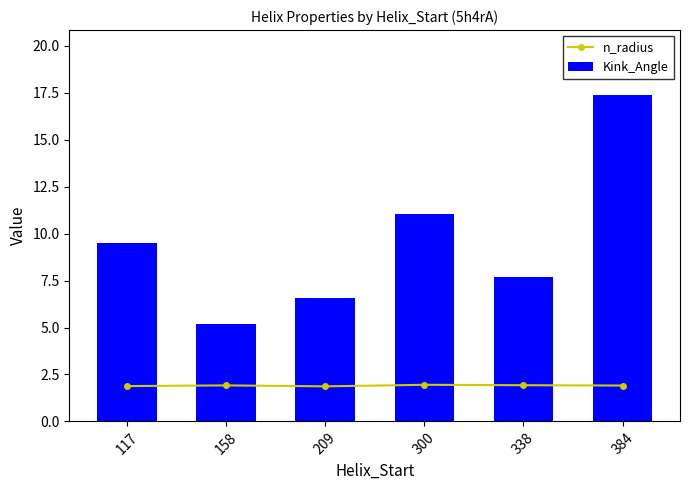

At which category is the sum across all series the highest?

384